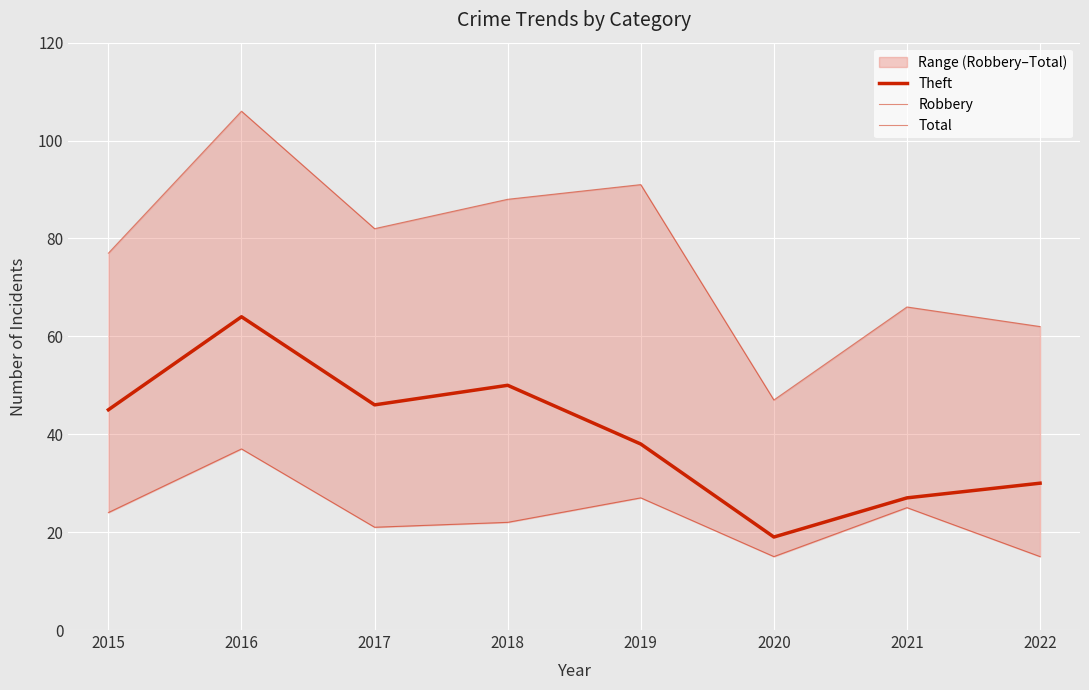

What is the greatest value displayed?

106